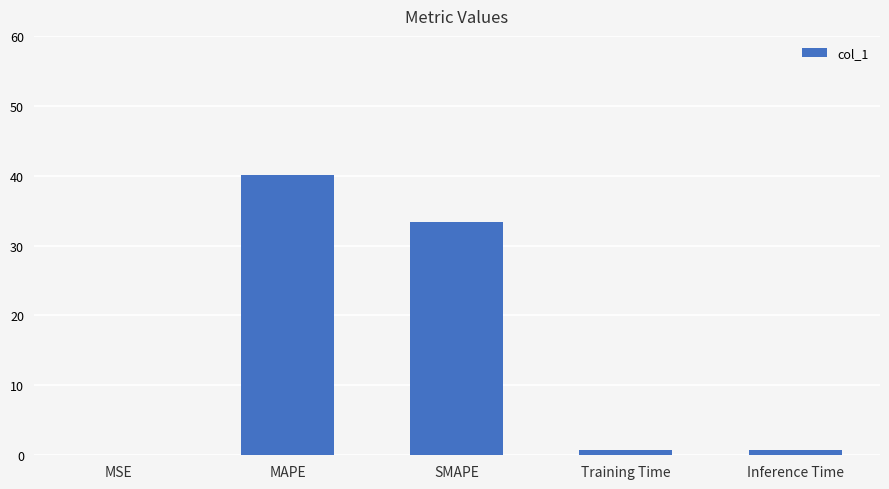

Are the bars grouped side by side (vs. stacked)?

No